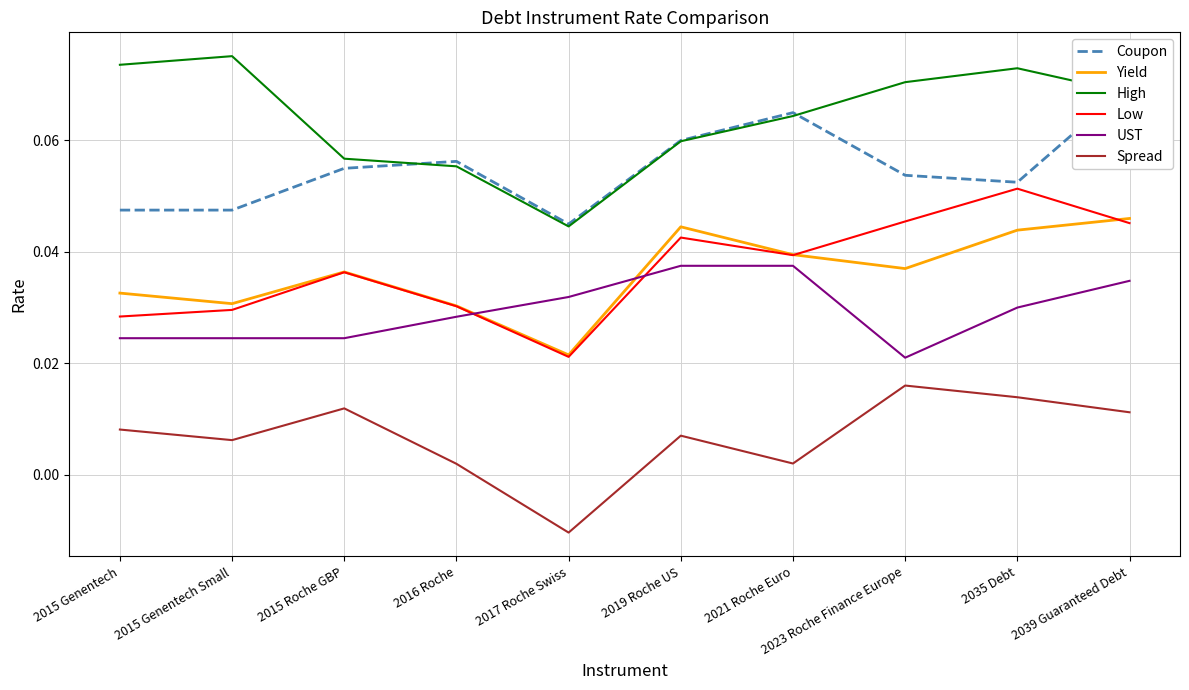

At which category is the sum across all series the highest?

2039 Guaranteed Debt